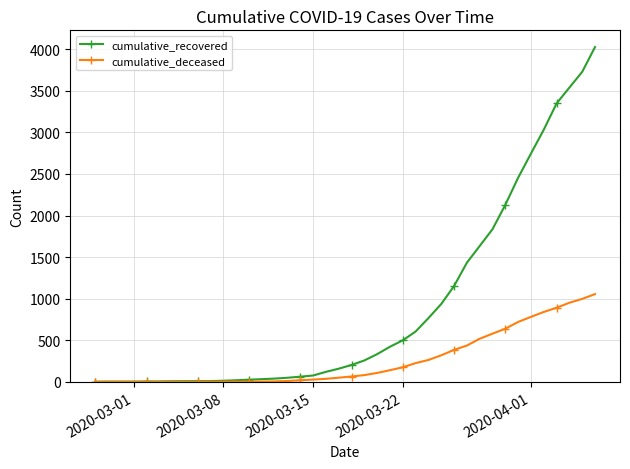

What is the greatest value displayed?

4026